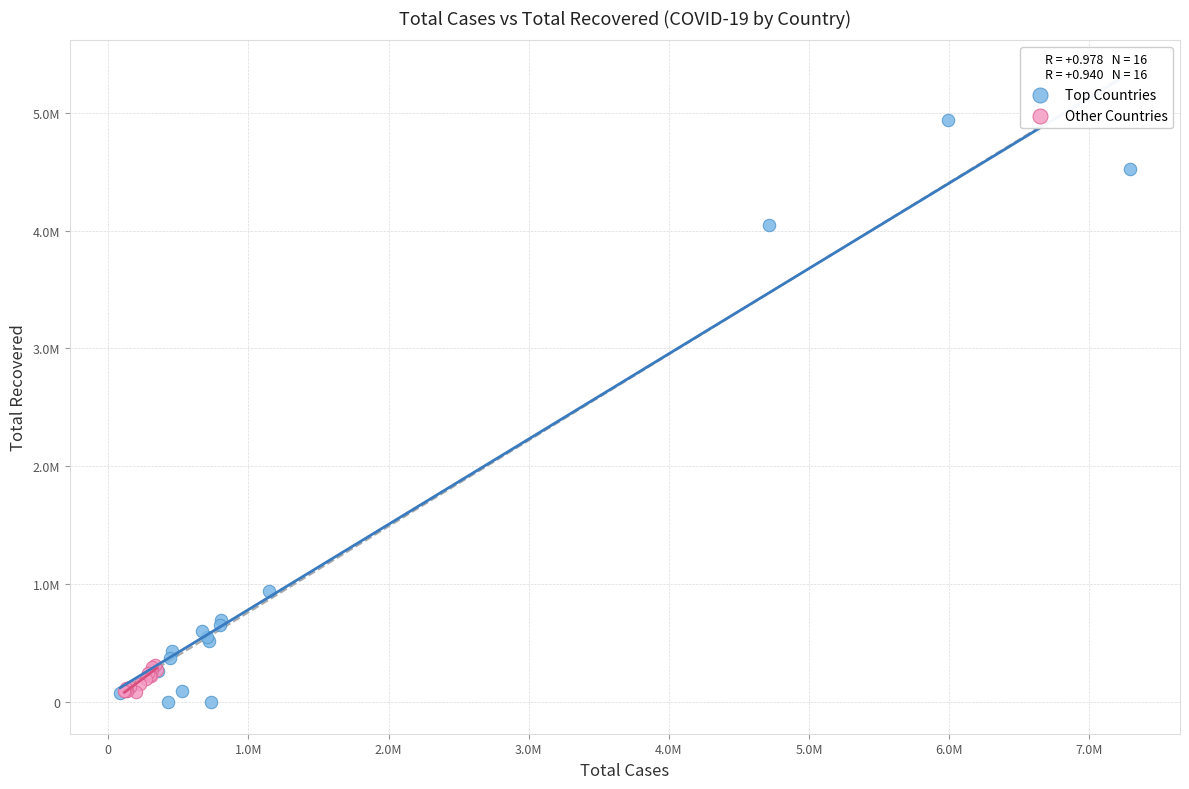

Which series reaches the minimum Y coordinate?

Top Countries